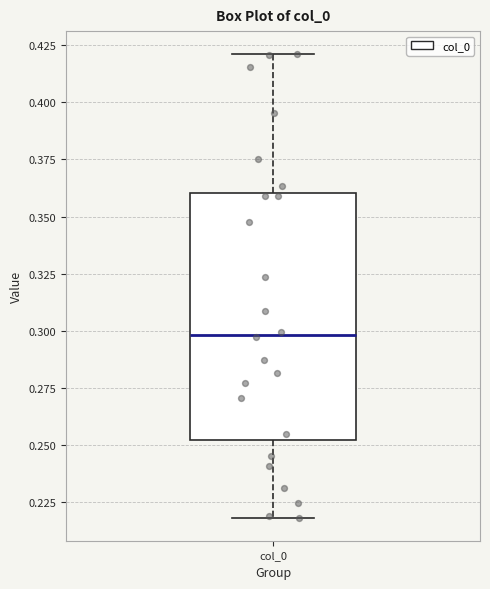

Transcribe this box plot: give where the median line is, the range the box spans, and where the two whiskers end, as read against the y-axis. The values are not printed on the chart, so give them approximately, as read against the axis.

median 0.30, box 0.25 to 0.36, whiskers 0.22 to 0.42